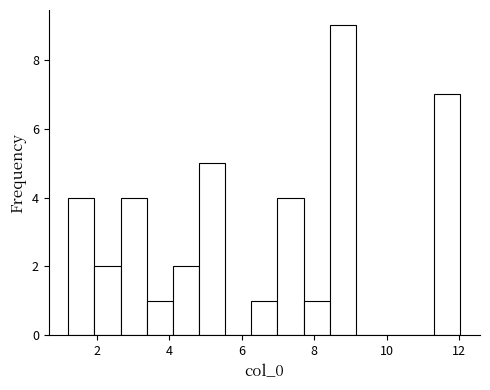

Read against the x-axis, roughly where is the centre of the tallest bar?

8.8